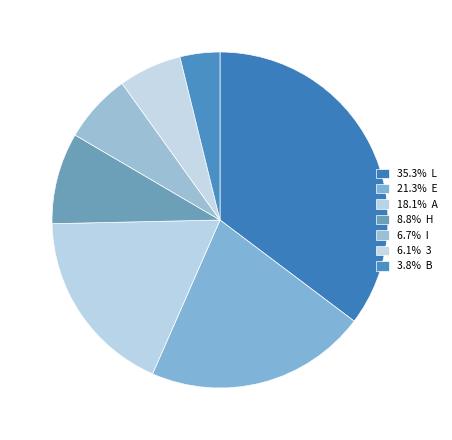

How many slices are in this pie chart?

7